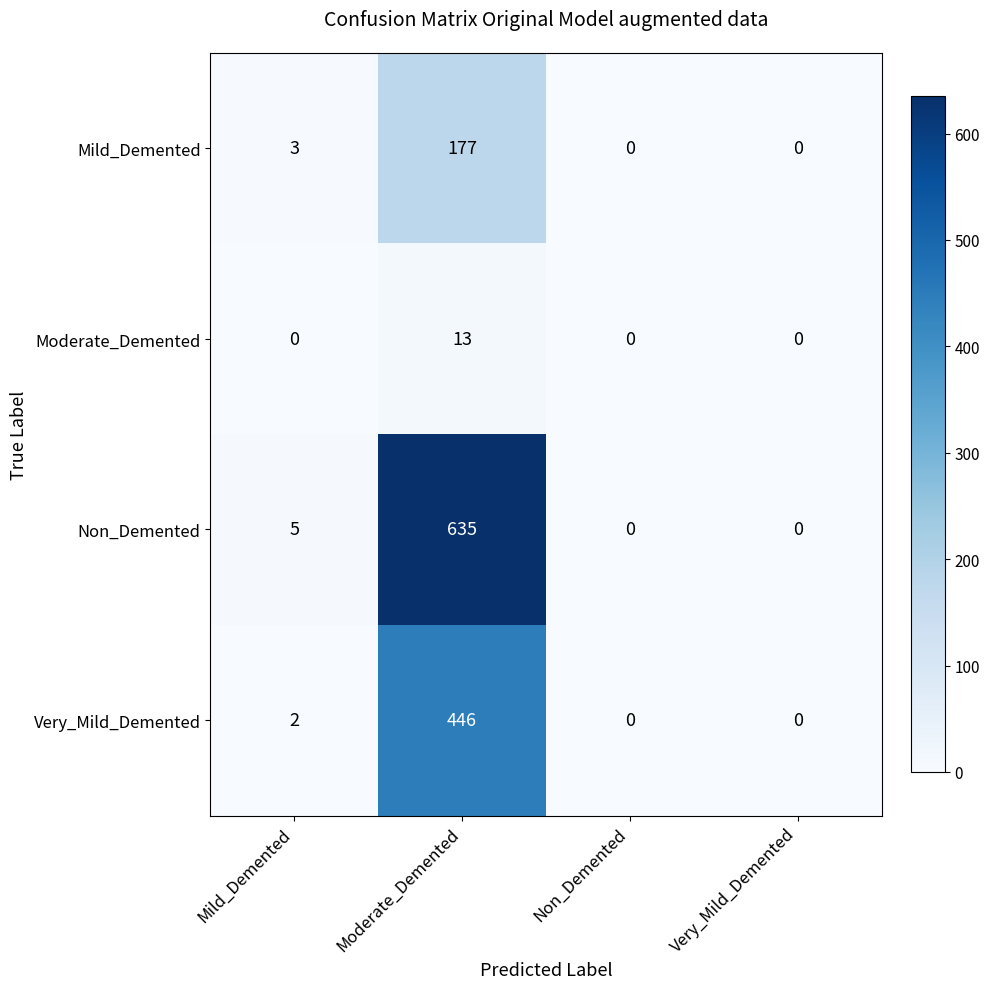

Which series has the largest total across all categories?

Non_Demented